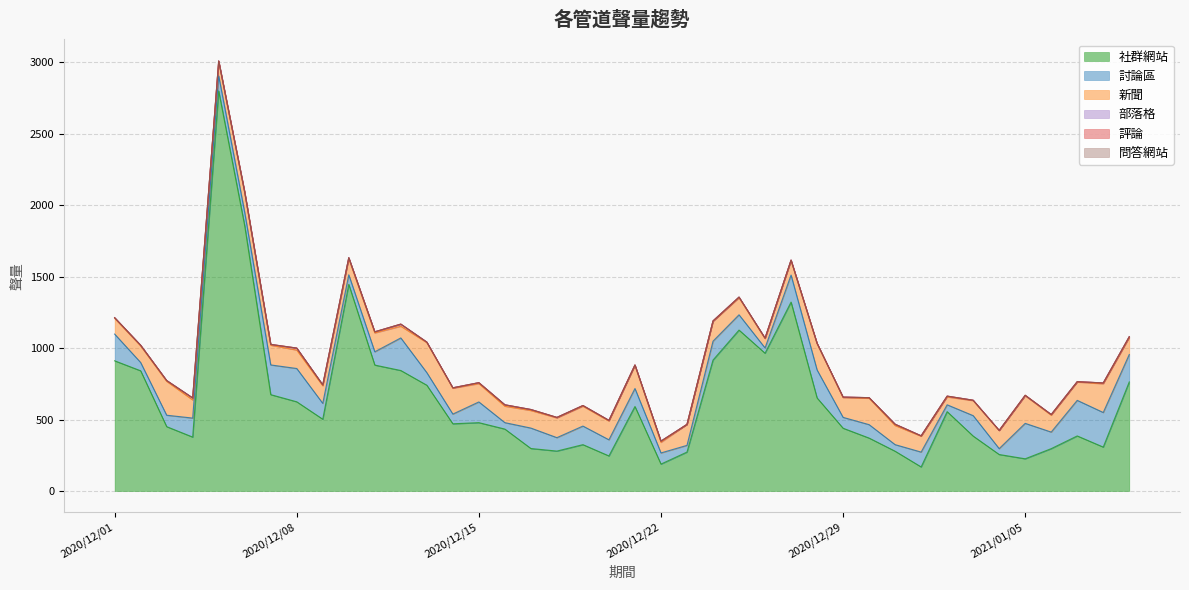

Read the 討論區 value at 2021/01/05, to the nearest 5.

250